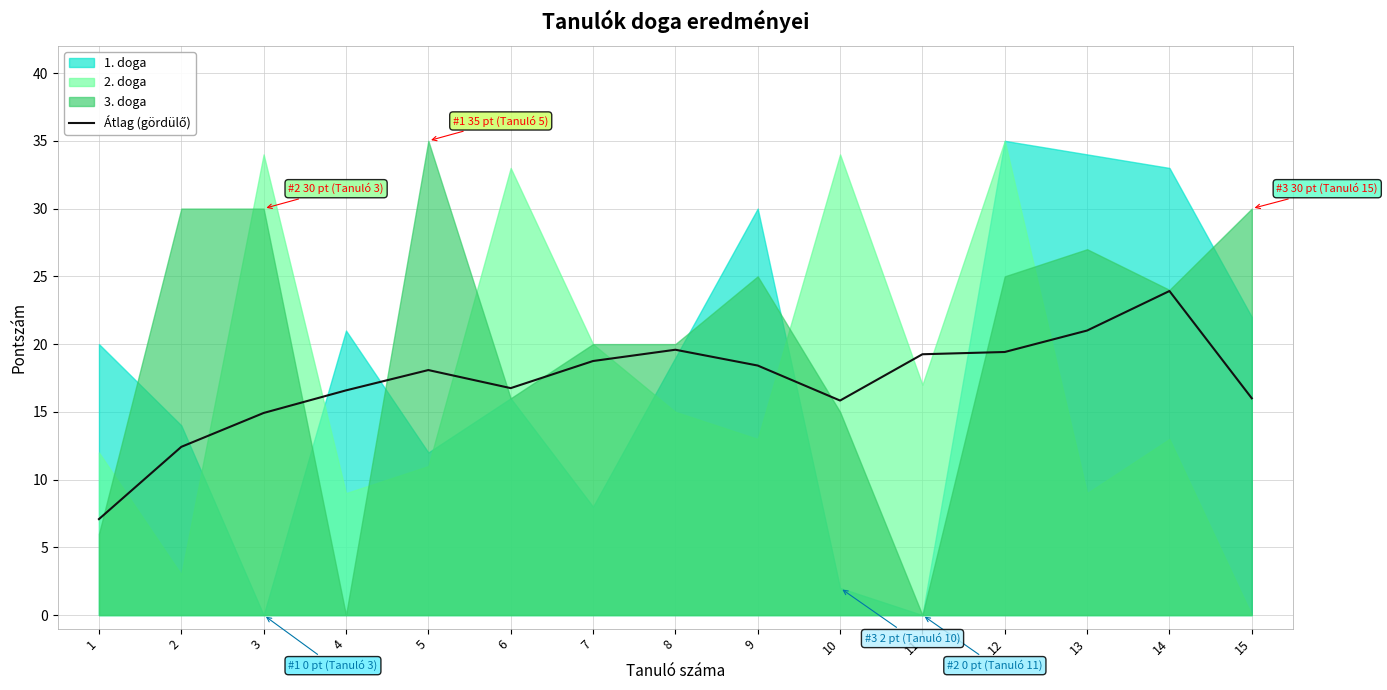

What is the average value?

17.2